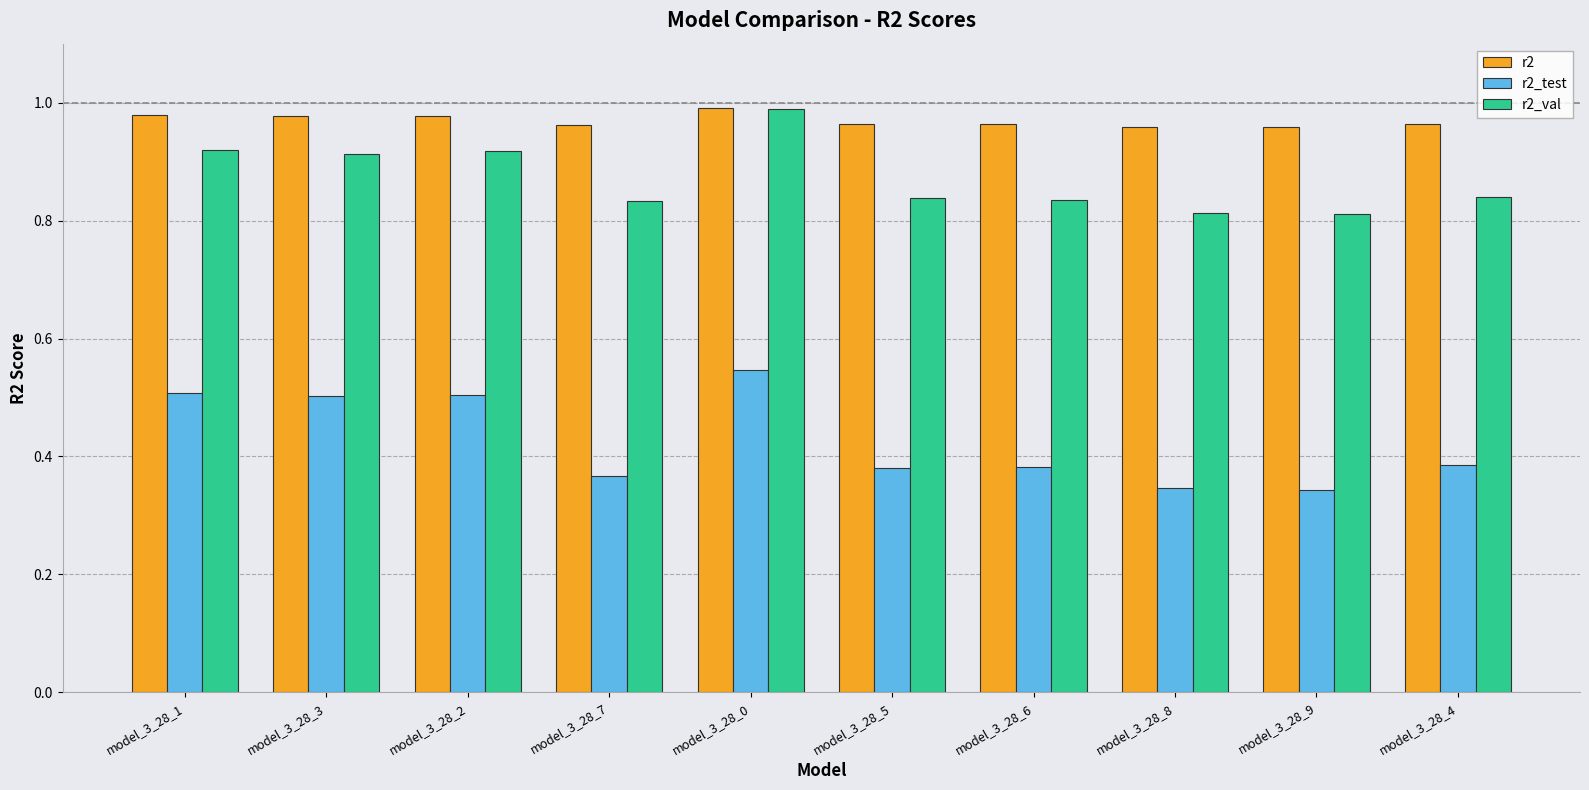

Rank the series by their average value, from highest to lowest.

r2, r2_val, r2_test